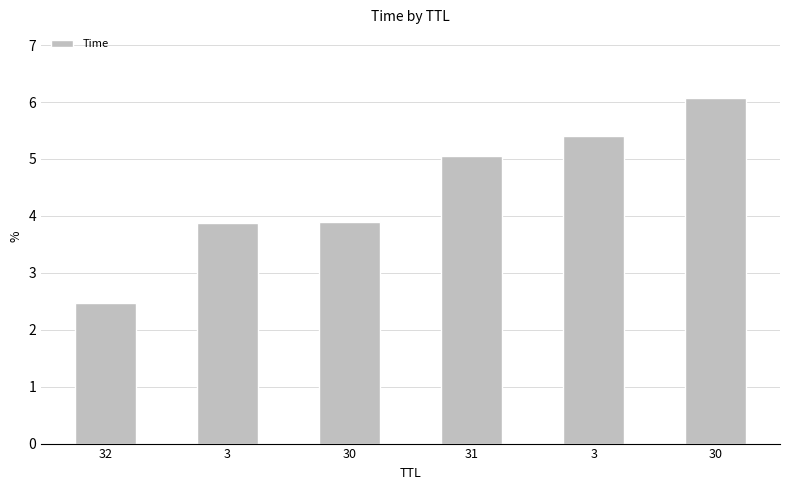

What is the maximum value shown in the chart?

6.1